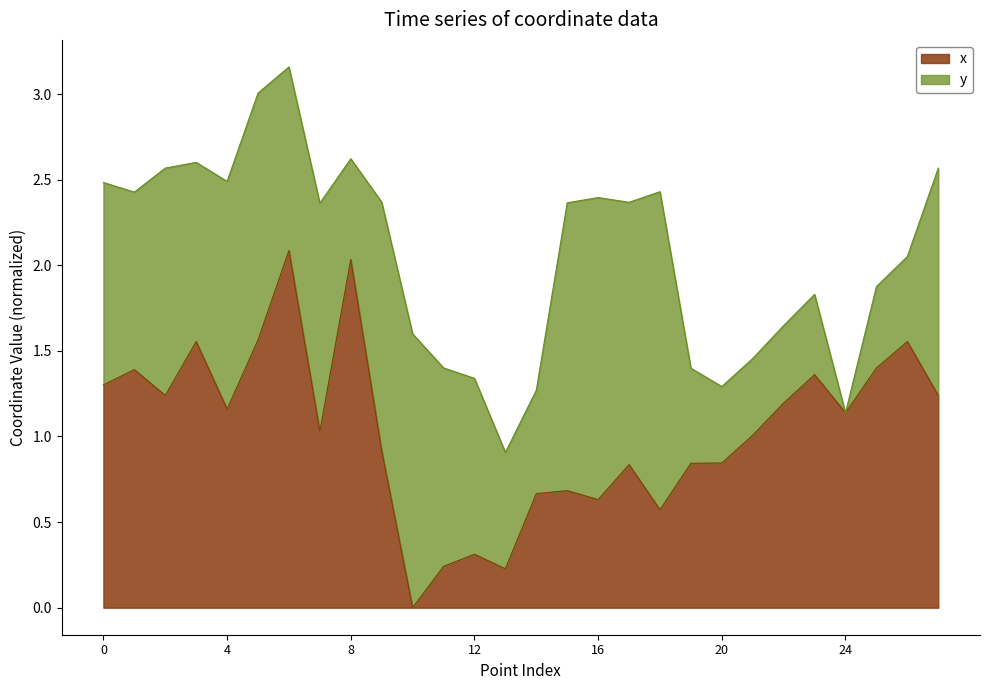

How many data points does each series have?

28